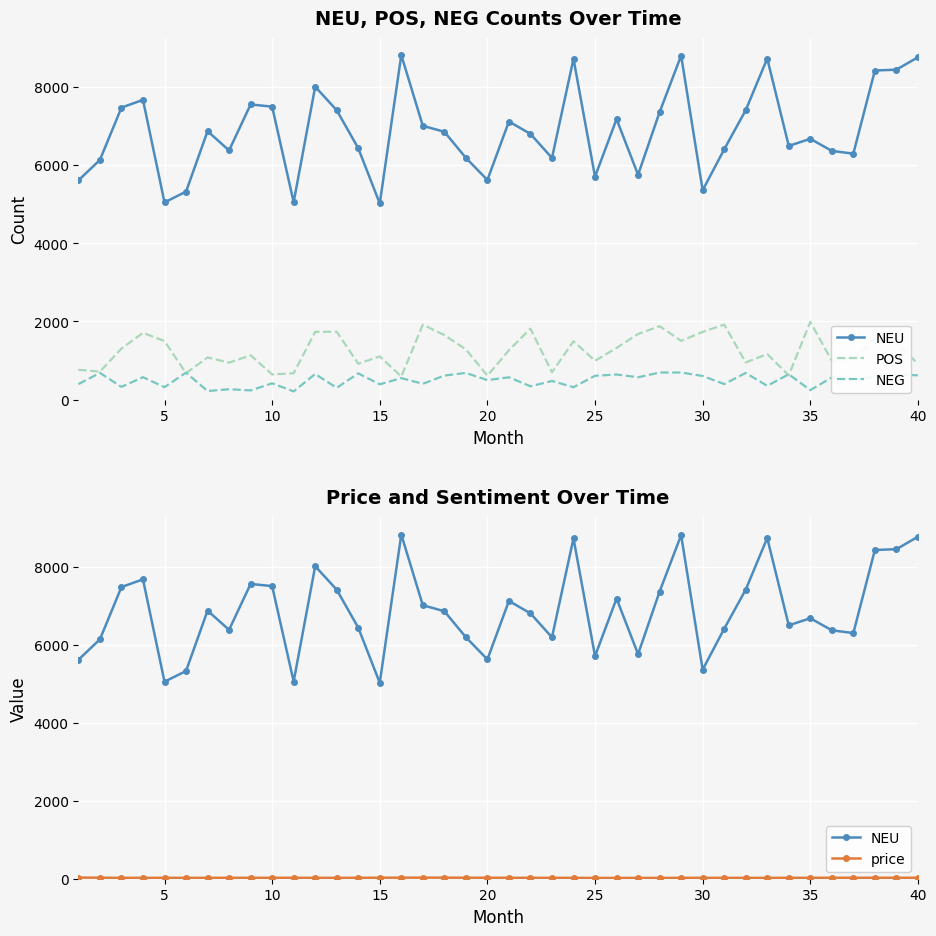

In NEG, how many points are higher than both neighbors (excluding endpoints)?

17